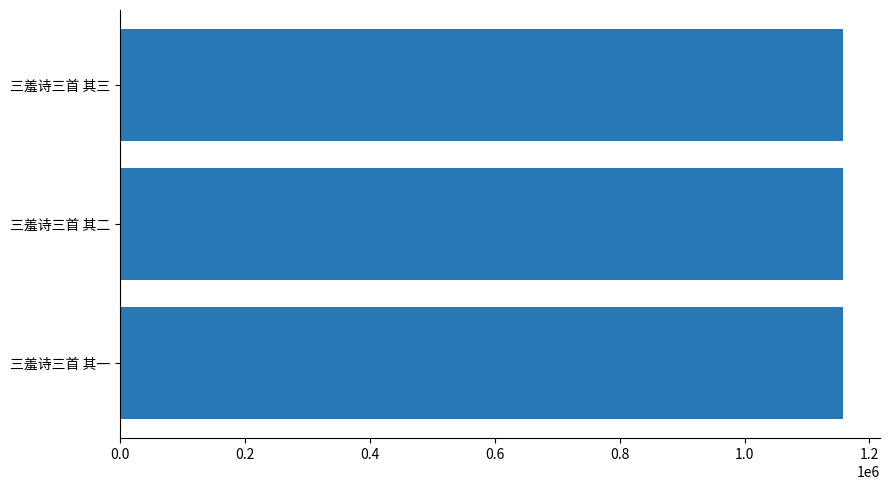

What is the approximate value at 三羞诗三首 其三?

1158191